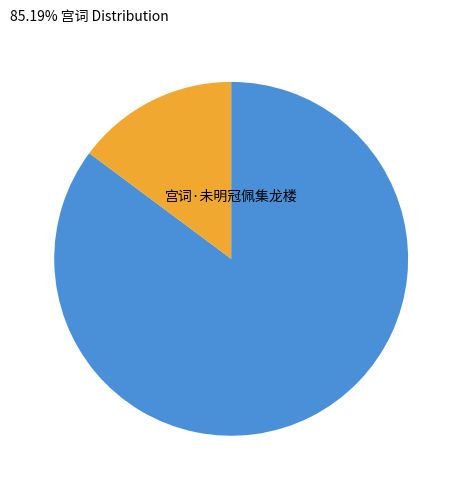

How many segments does this pie chart have?

2